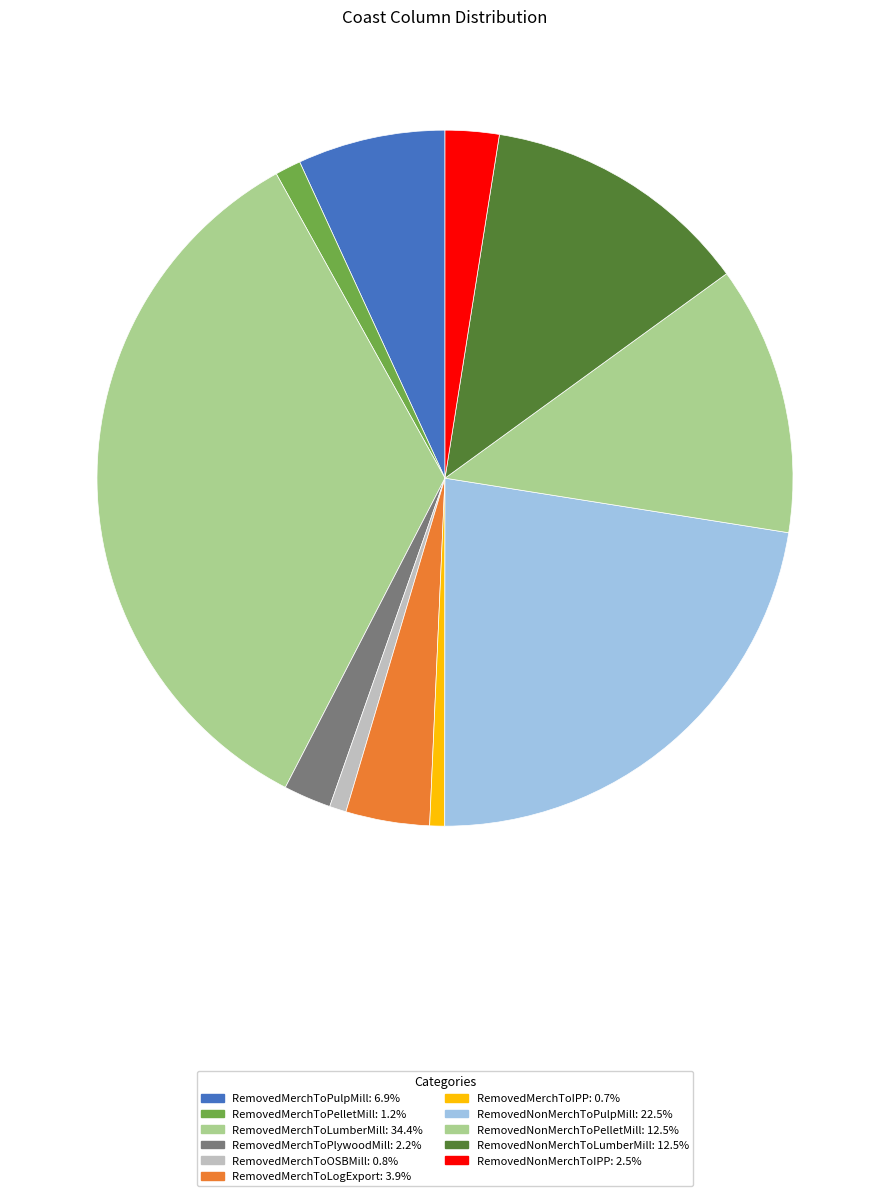

How many segments does this pie chart have?

11